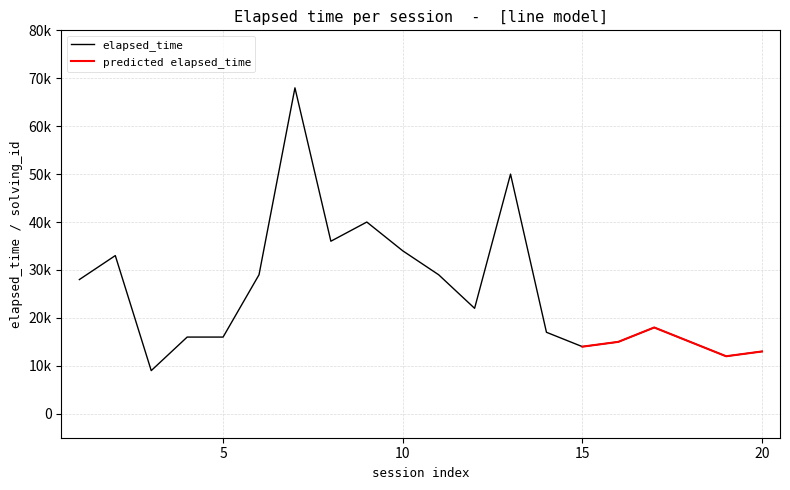

Reading left to right, transcribe all the data shown in this chart.

28000	33000	9000	16000	16000	29000	68000	36000	40000	34000	29000	22000	50000	17000	14000	15000	18000	15000	12000	13000